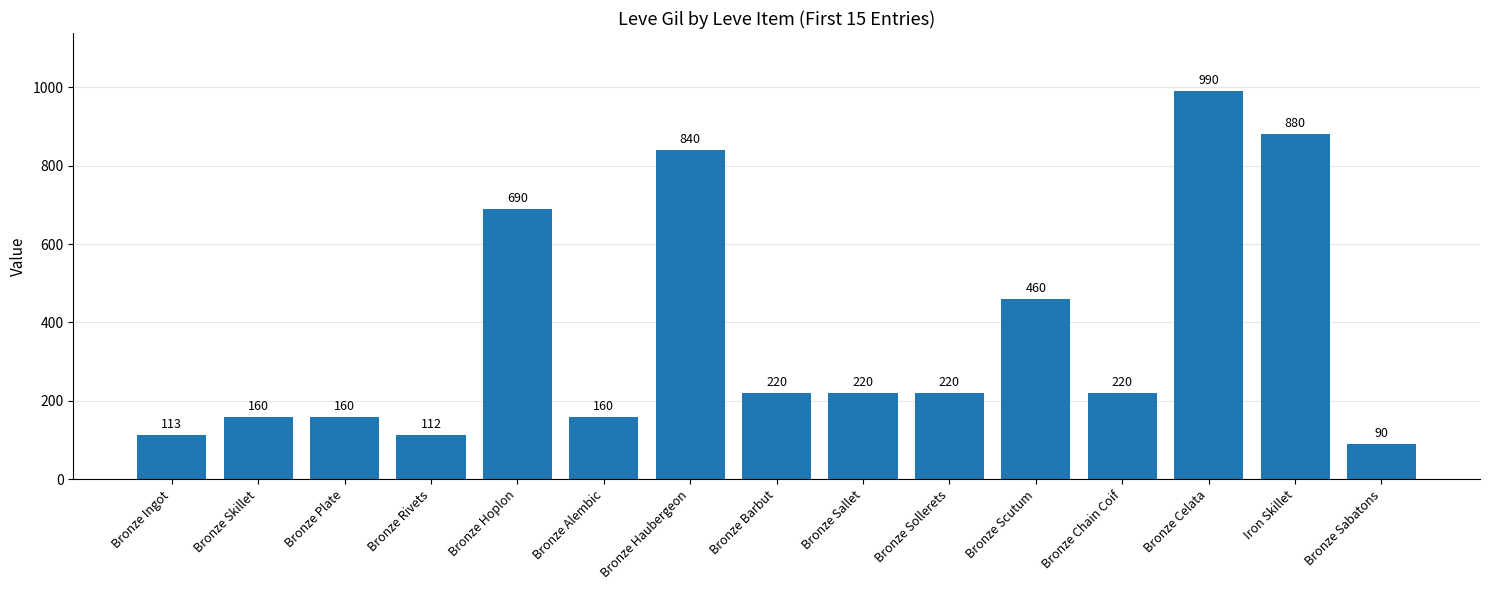

How many distinct data groups are displayed?

1